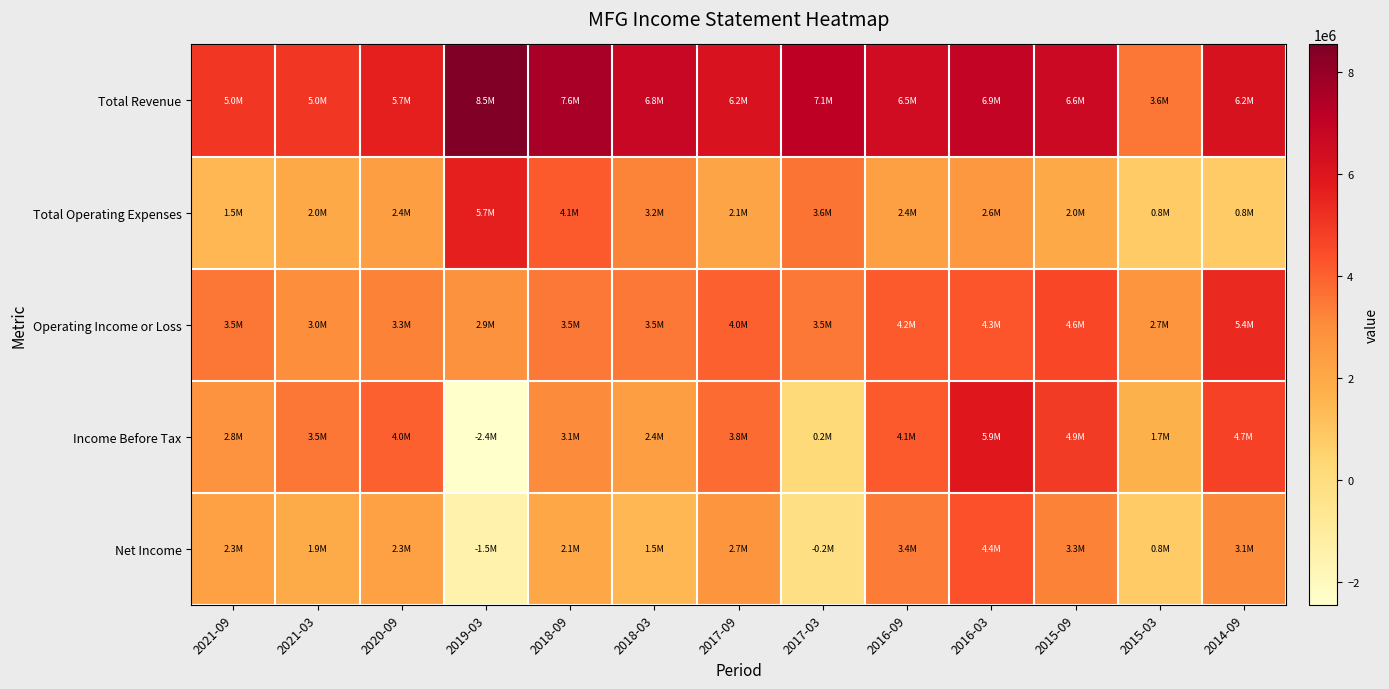

Reading left to right, extract all data points from this chart.

Total Revenue: 2021-09=5014500	2021-03=5018900	2020-09=5657600	2019-03=8544200	2018-09=7636300	2018-03=6761600	2017-09=6153000	2017-03=7114100	2016-09=6527500	2016-03=6929700	2015-09=6631800	2015-03=3556100	2014-09=6196000
Total Operating Expenses: 2021-09=1475000	2021-03=2010600	2020-09=2378000	2019-03=5666500	2018-09=4133500	2018-03=3241200	2017-09=2134100	2017-03=3592500	2016-09=2363400	2016-03=2638400	2015-09=2003800	2015-03=816000	2014-09=785200
Operating Income or Loss: 2021-09=3539400	2021-03=3008300	2020-09=3279600	2019-03=2877700	2018-09=3502900	2018-03=3520500	2017-09=4018800	2017-03=3521600	2016-09=4164100	2016-03=4291300	2015-09=4628000	2015-03=2740100	2014-09=5410900
Income Before Tax: 2021-09=2808900	2021-03=3525200	2020-09=4015700	2019-03=-2437900	2018-09=3061400	2018-03=2392800	2017-09=3759300	2017-03=208800	2016-09=4133700	2016-03=5912800	2015-09=4904500	2015-03=1682500	2014-09=4746400
Net Income: 2021-09=2291800	2021-03=1948900	2020-09=2315400	2019-03=-1471900	2018-09=2091000	2018-03=1503100	2017-09=2730800	2017-03=-154700	2016-09=3431200	2016-03=4359000	2015-09=3307500	2015-03=782700	2014-09=3126800